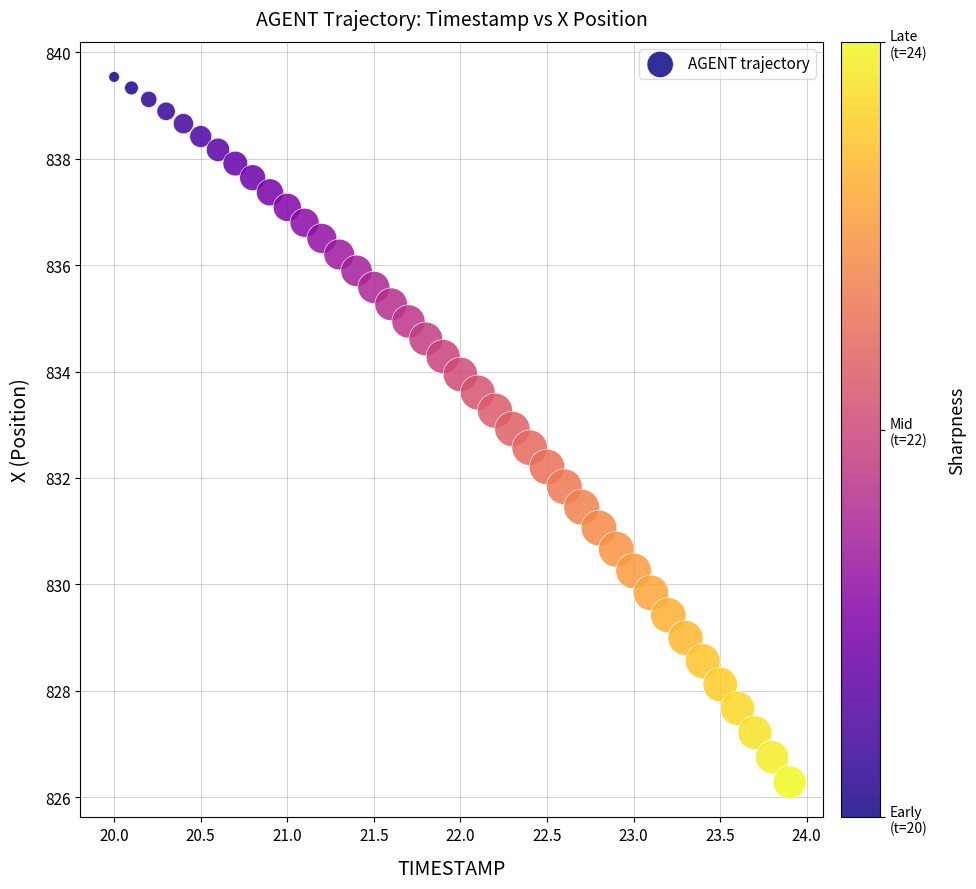

What is the range of Y values (max minus min)?

13.3